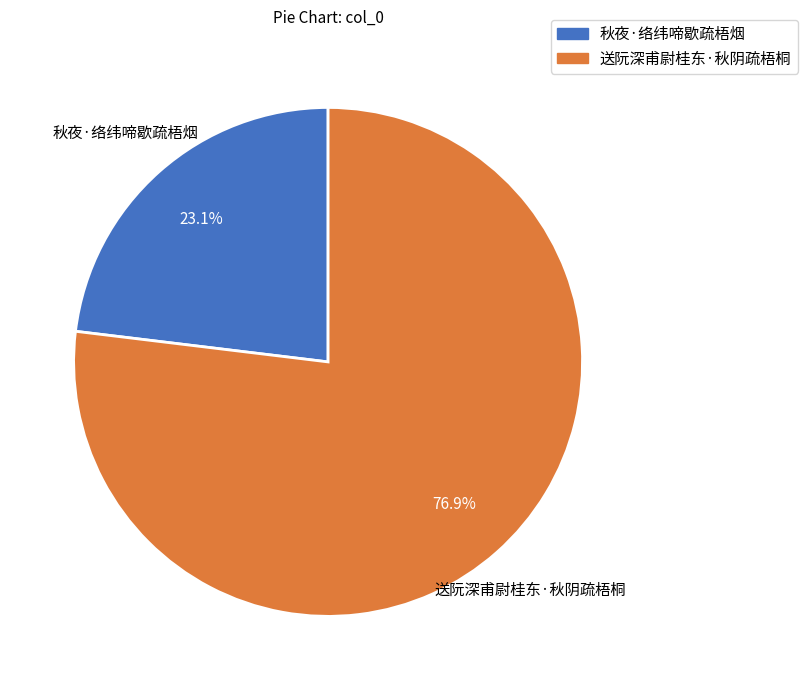

To the nearest percent, what portion does 秋夜·络纬啼歇疏梧烟 represent?

23%